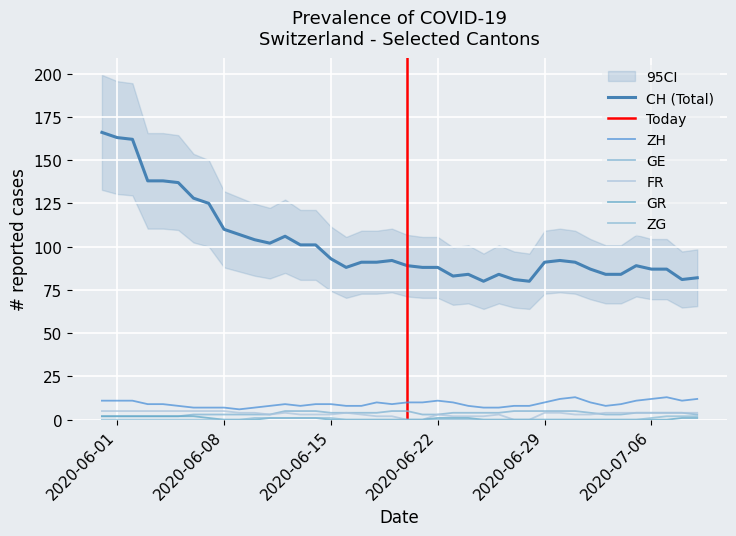

Where is CH nearest to the value 123?

2020-06-07